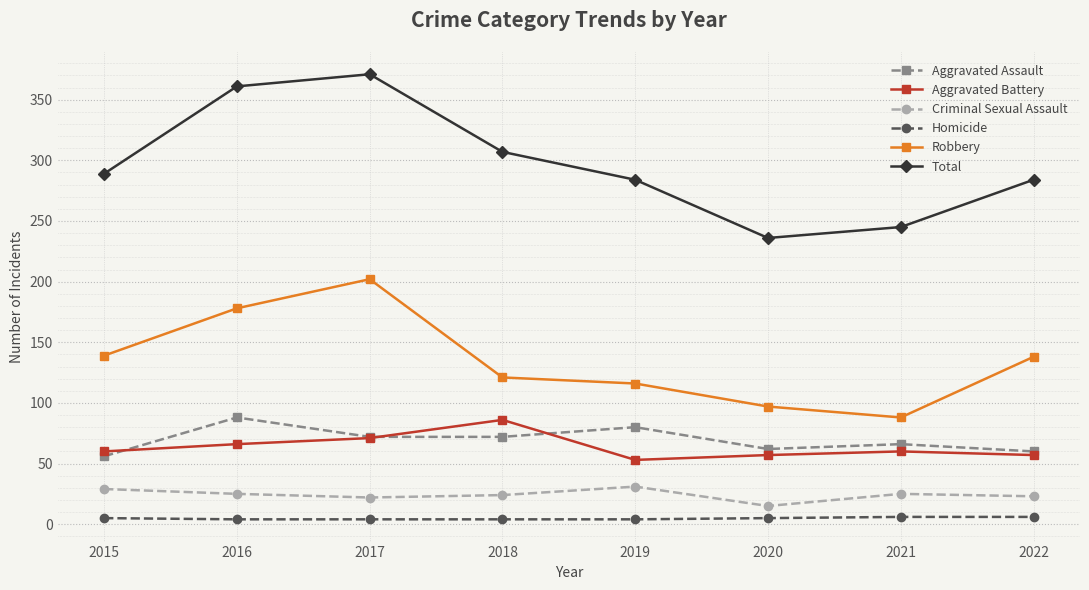

True or false: Total has more than 0 interior local peaks.

True